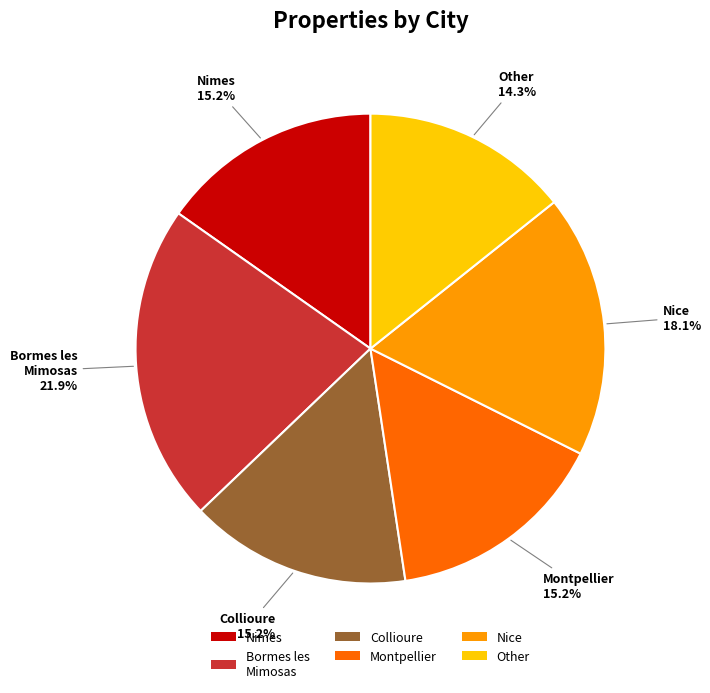

What percentage is NOT represented by Other?

85.7%